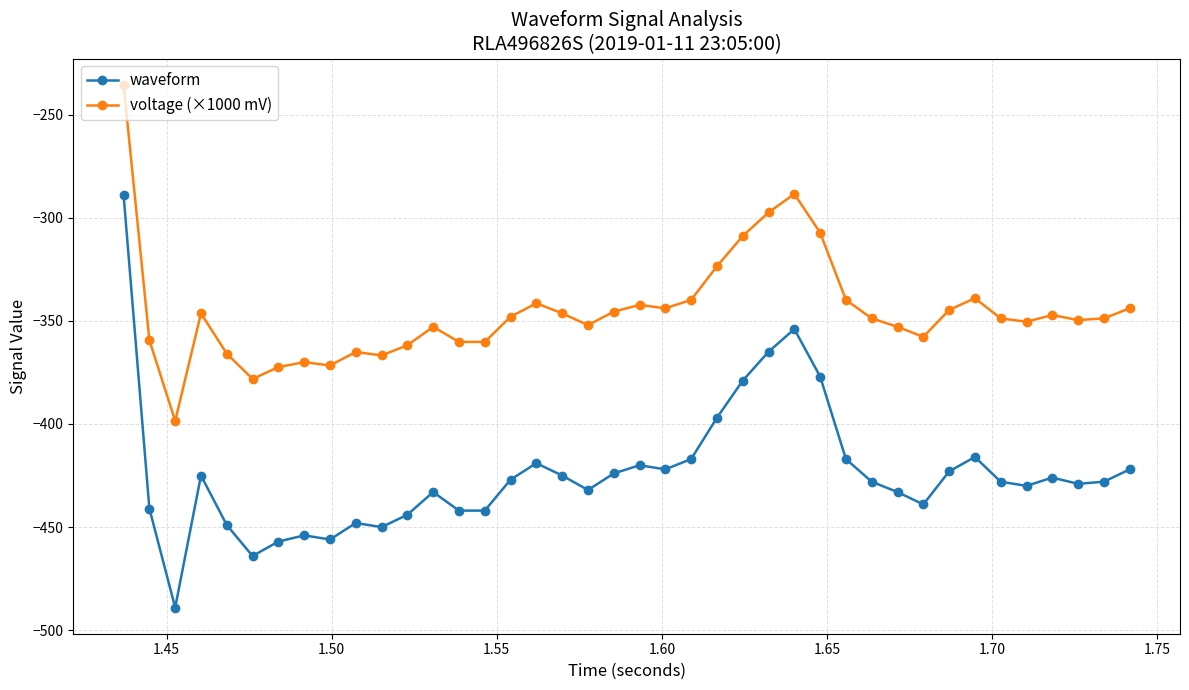

Which series has the largest total across all categories?

voltage (×1000 mV)